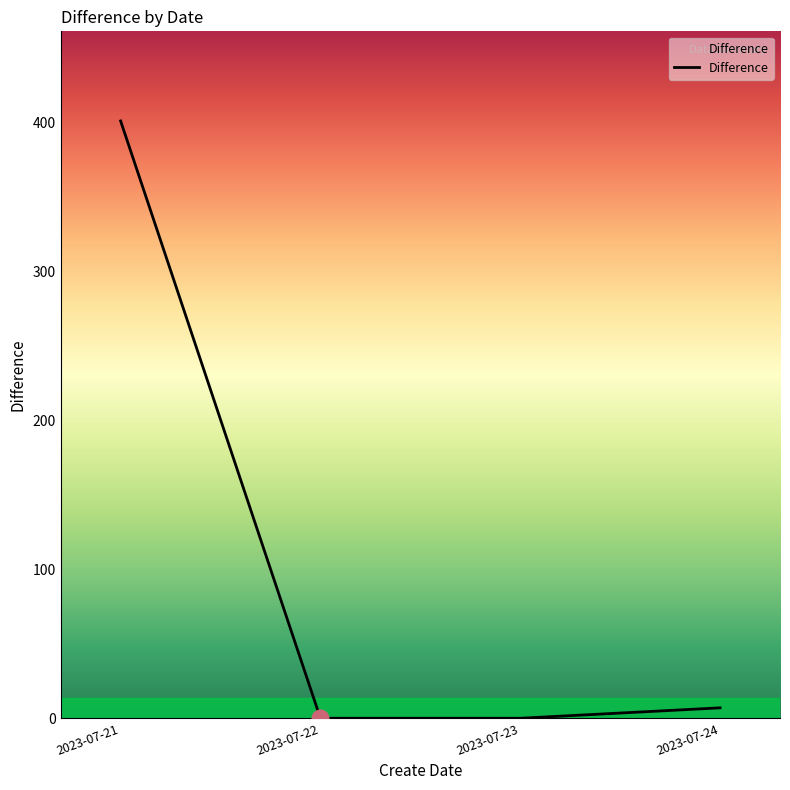

Reading left to right, list all the values displayed in this chart.

2023-07-21=401	2023-07-22=0	2023-07-23=0	2023-07-24=7